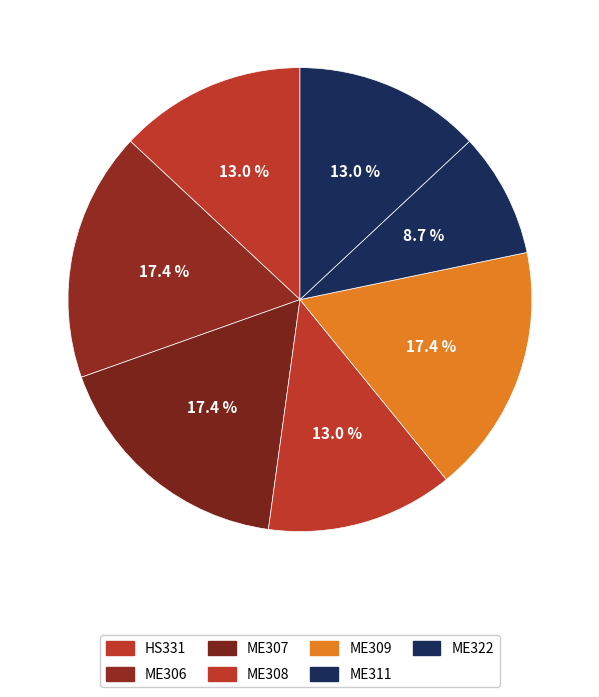

Count the number of slices in the pie.

7